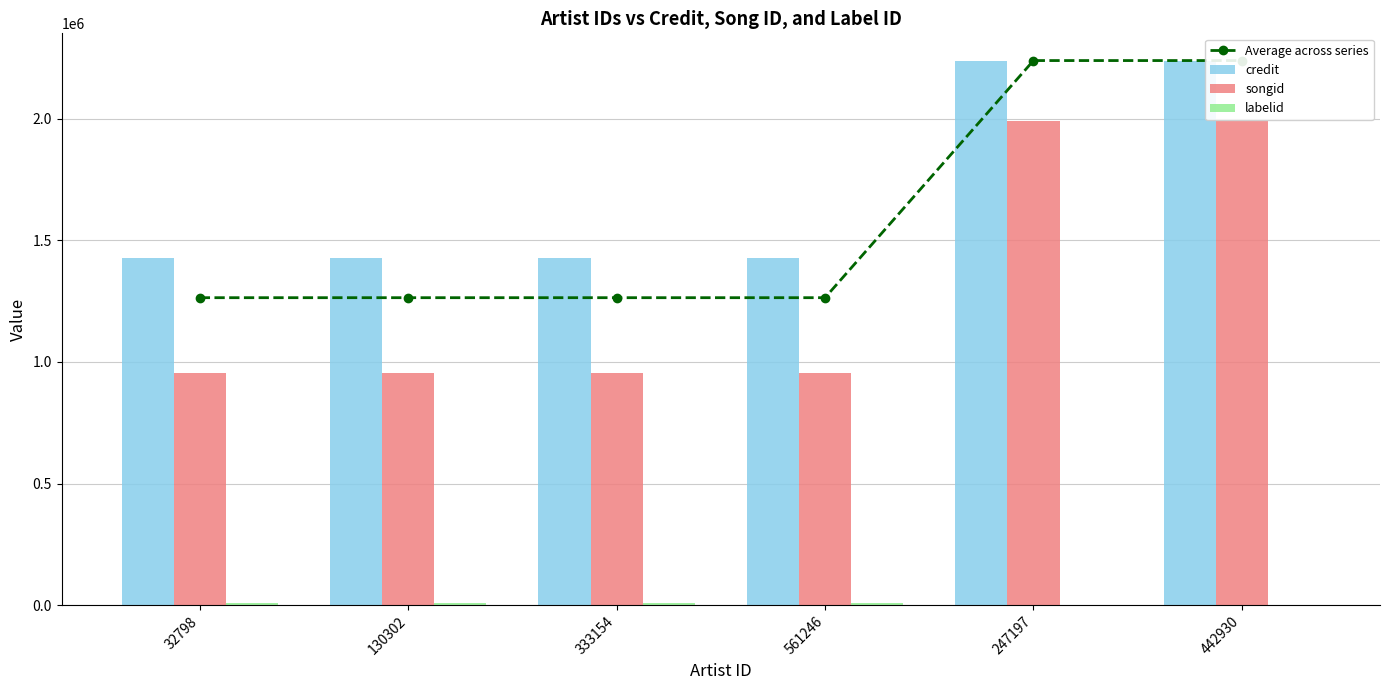

Reading right to left, transcribe all the data shown in this chart.

Average across series: 2240298.0	2240298.0	1264583.5	1264583.5	1264583.5	1264583.5
credit: 2240298.0	2240298.0	1428495.0	1428495.0	1428495.0	1428495.0
songid: 1992497.0	1992497.0	954398.0	954398.0	954398.0	954398.0
labelid: 1705.0	1705.0	7360.0	7360.0	7360.0	7360.0